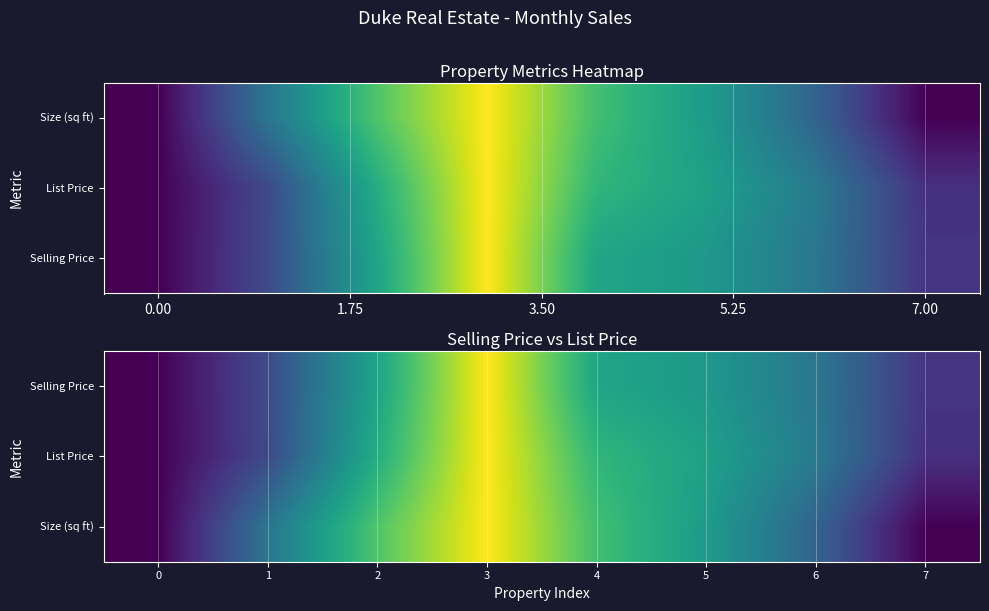

Read the List Price value at 4.

0.7